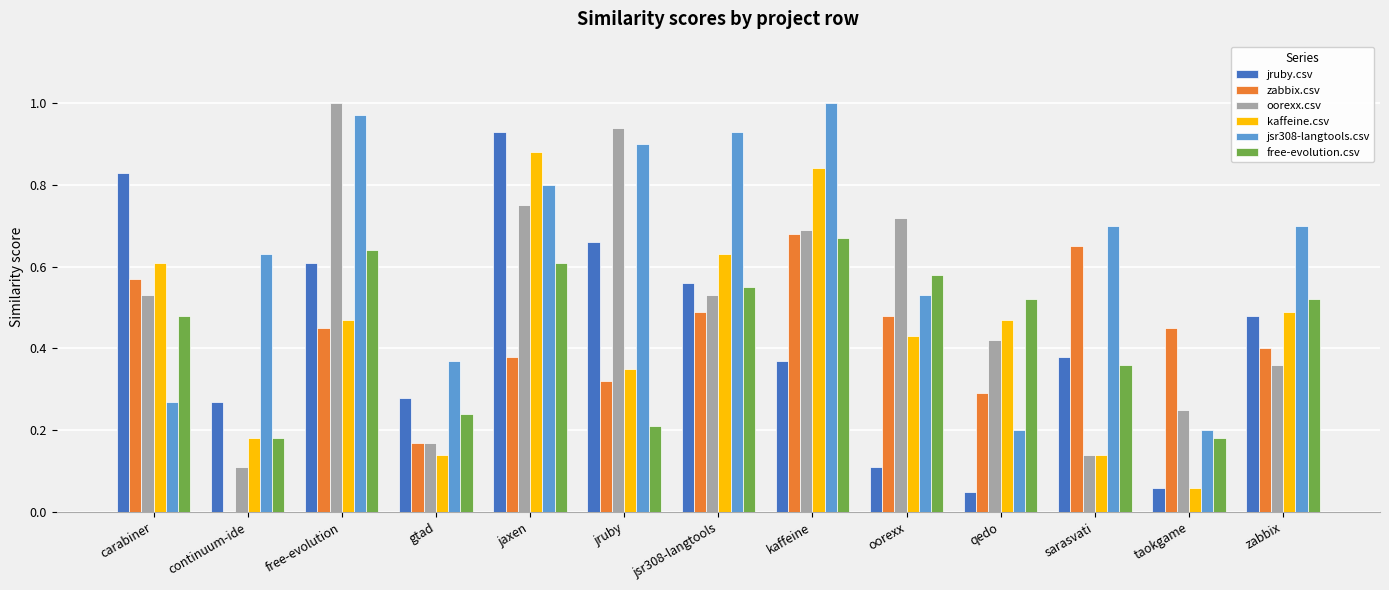

True or false: oorexx.csv has a value of 0.2 at jsr308-langtools.

False